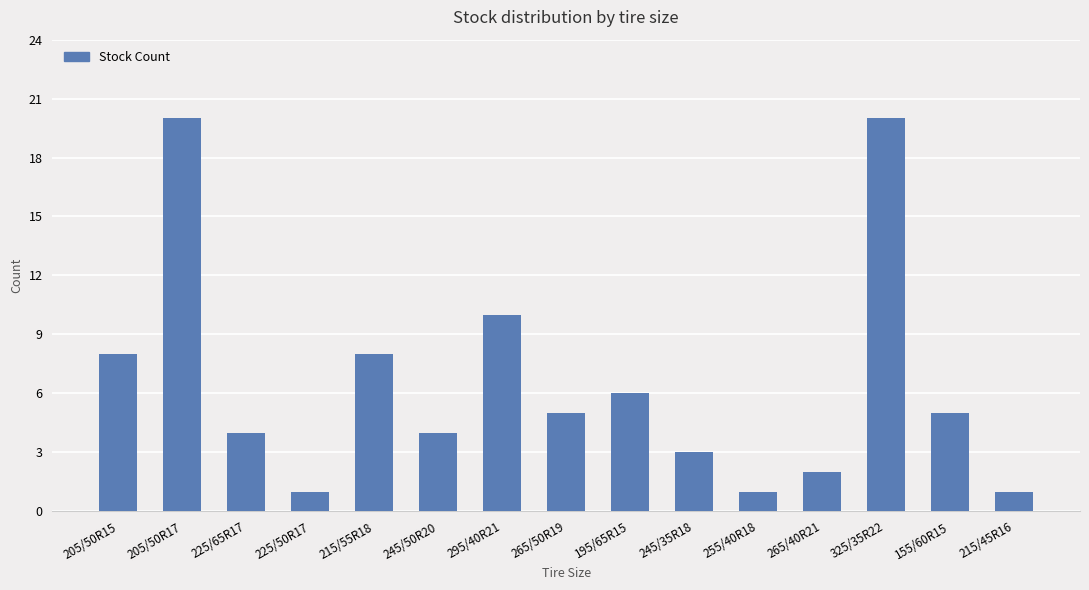

Reading left to right, transcribe all the data shown in this chart.

8	20	4	1	8	4	10	5	6	3	1	2	20	5	1